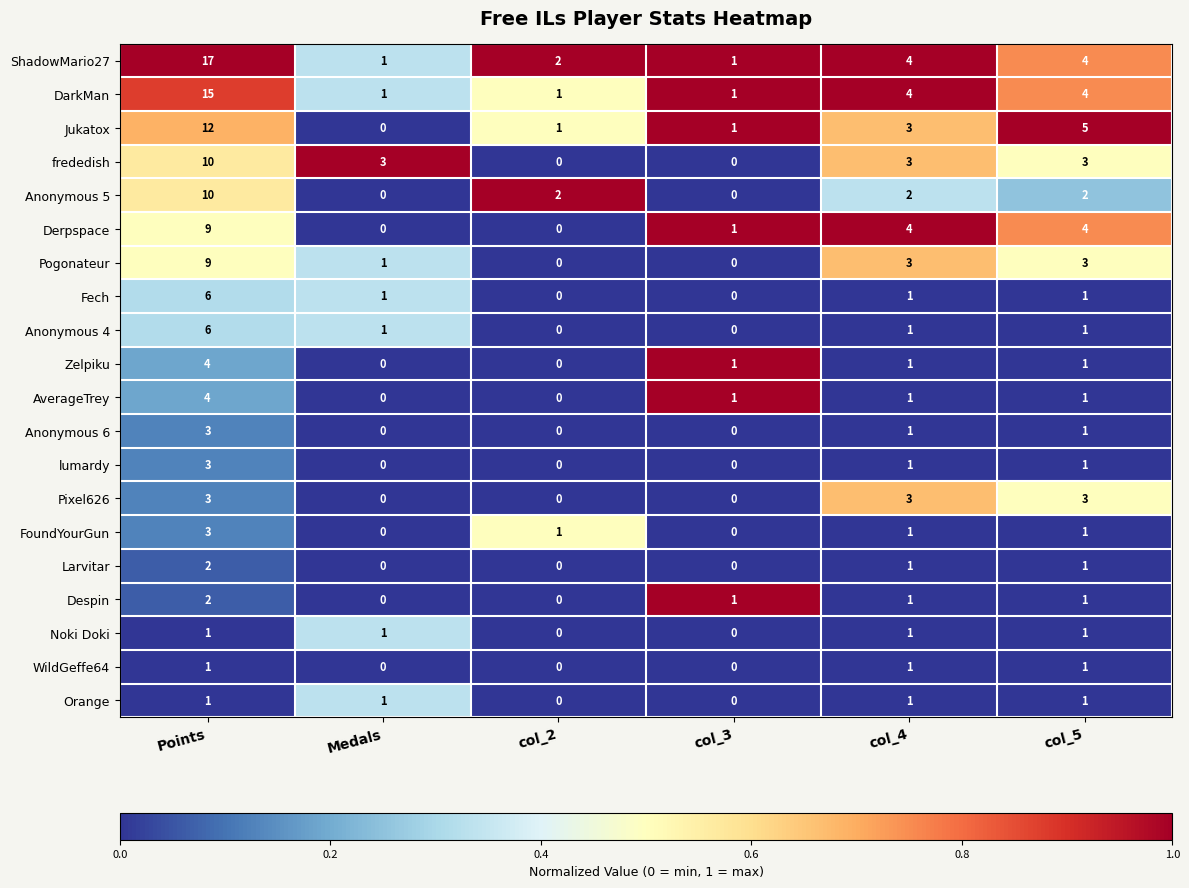

Which series changed the most between Points and col_3?

ShadowMario27